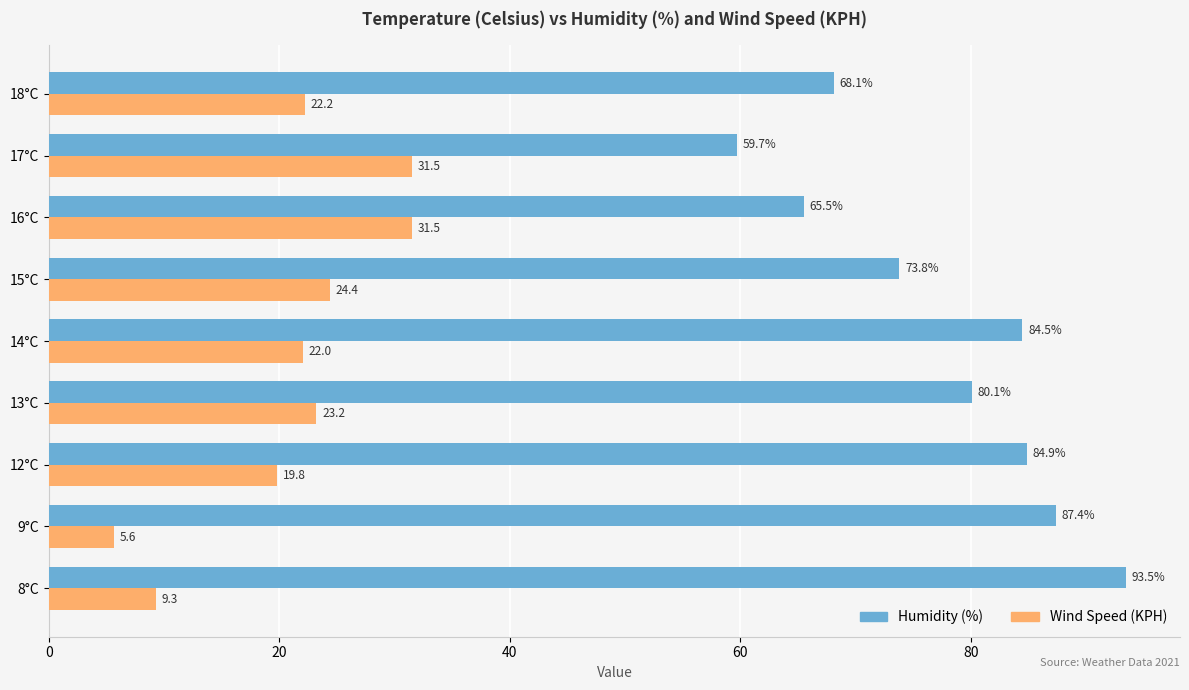

Which series has the largest total across all categories?

Humidity (%)